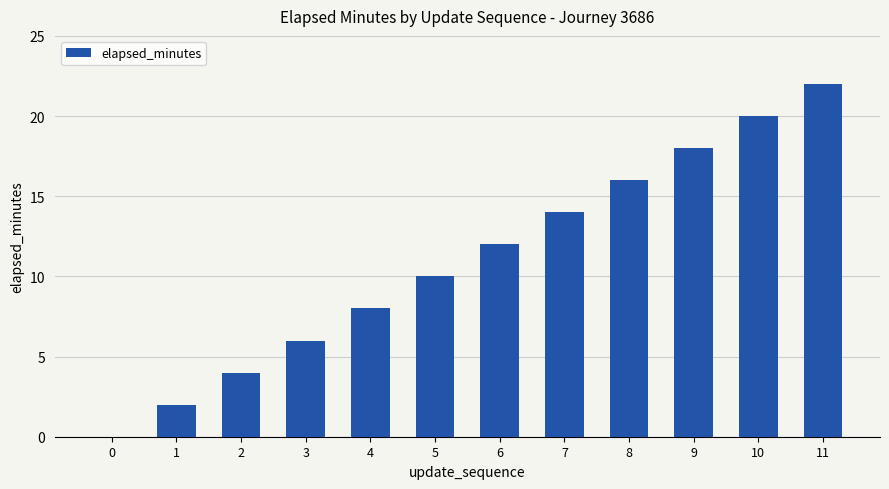

How many positive values are there?

11